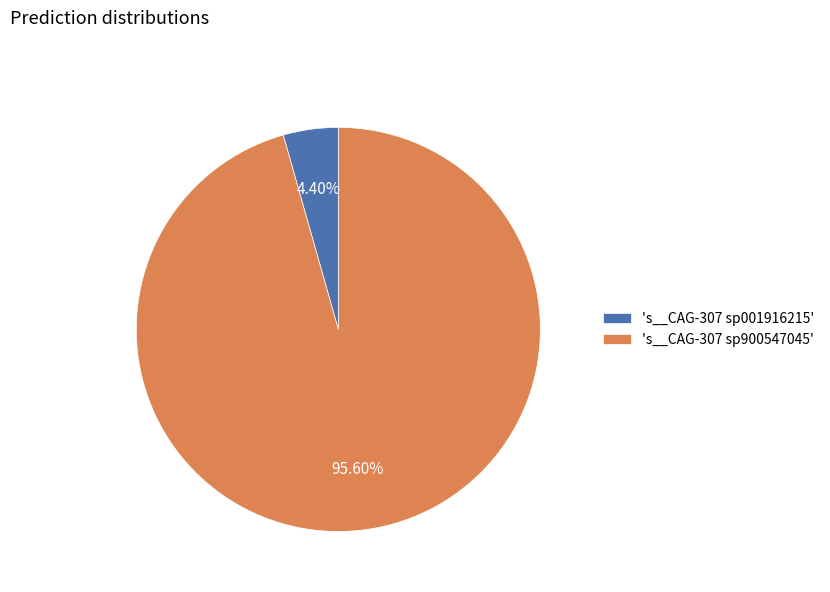

Count the number of slices in the pie.

2